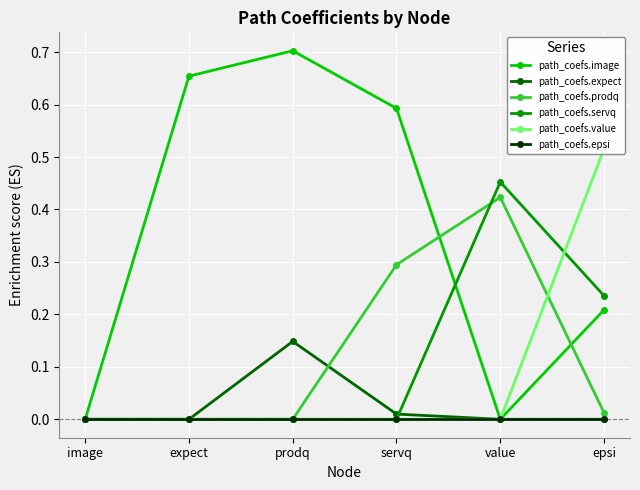

Is this an area chart (filled region under the line)?

No